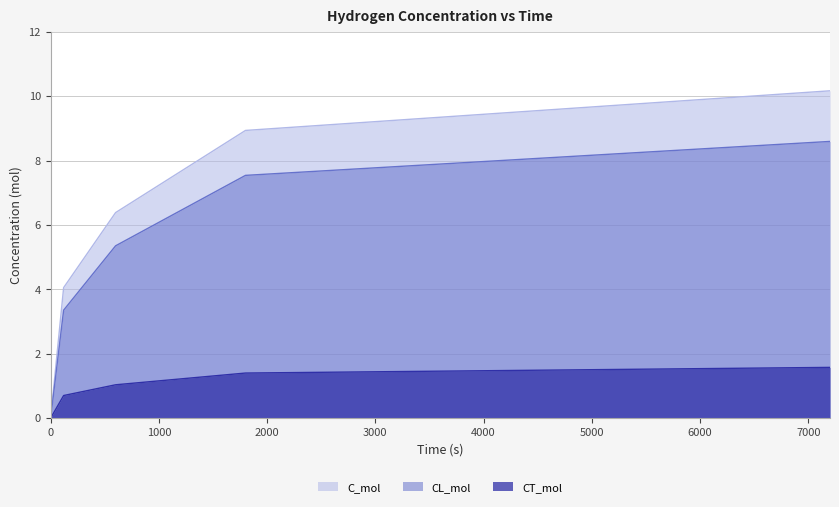

What are all the series names shown in the legend?

C_mol, CL_mol, CT_mol